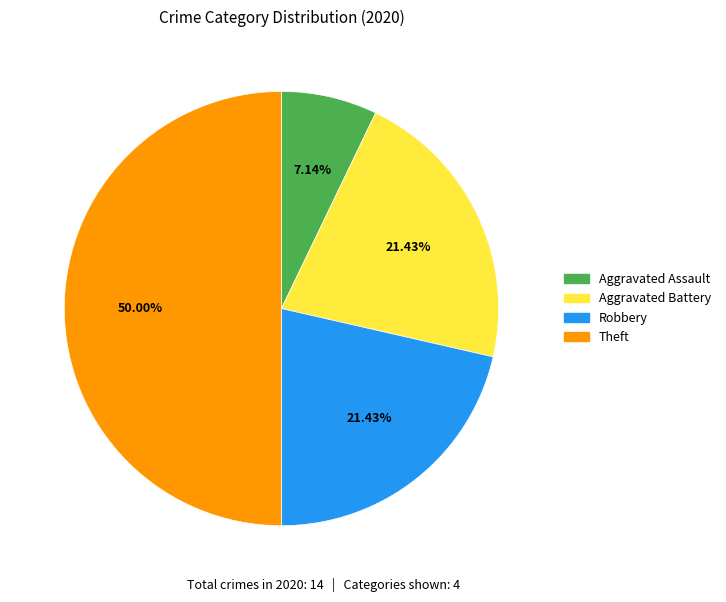

The Aggravated Assault slice represents 1% of the pie. True or false?

False